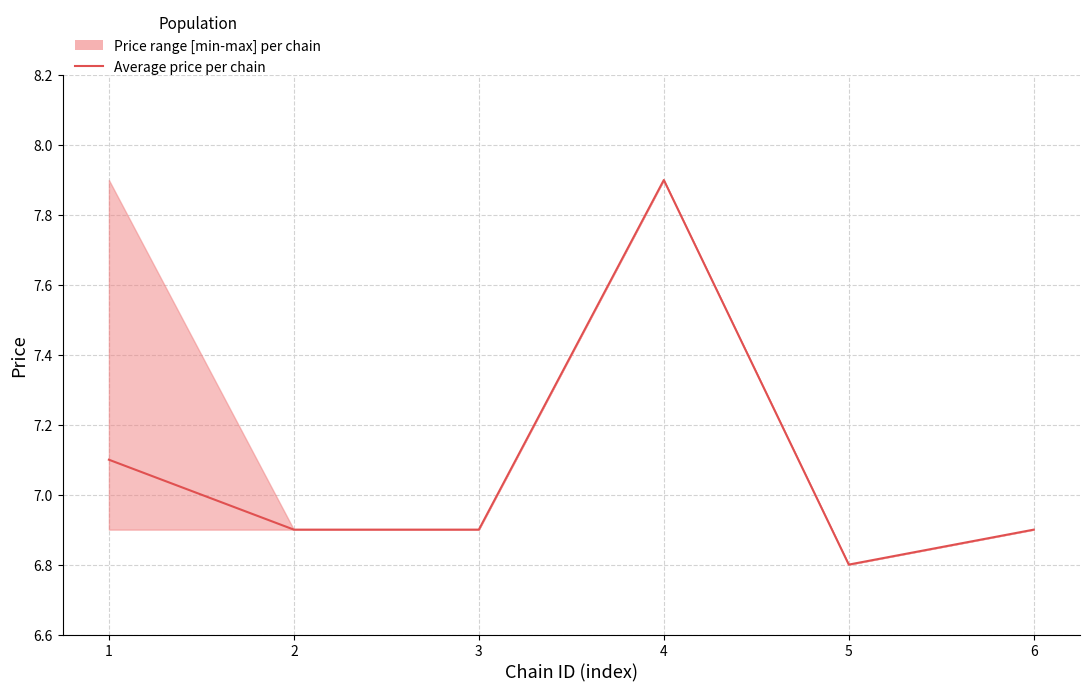

What is the average value?

7.1